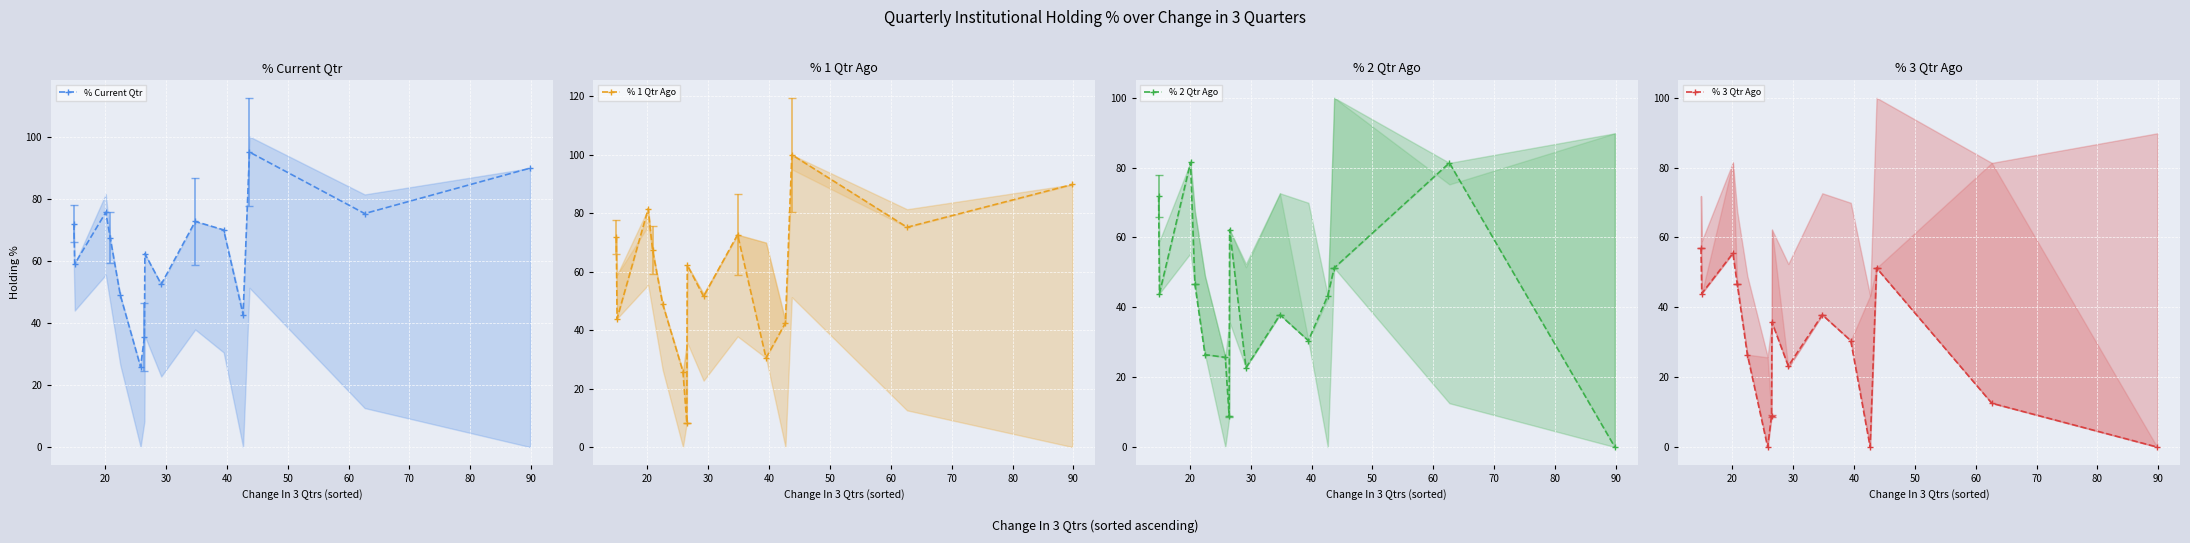

Which series has the widest spread of values?

% 1 Qtr Ago